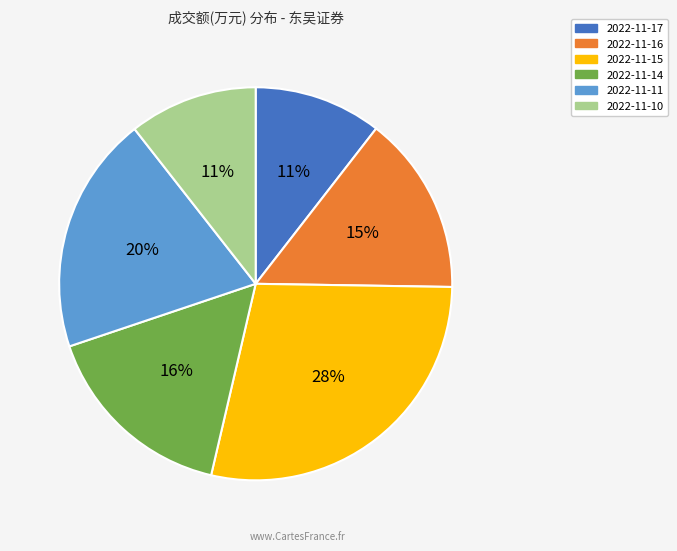

To the nearest percent, what is the difference between the 2022-11-16 and 2022-11-17 slice percentages?

4%